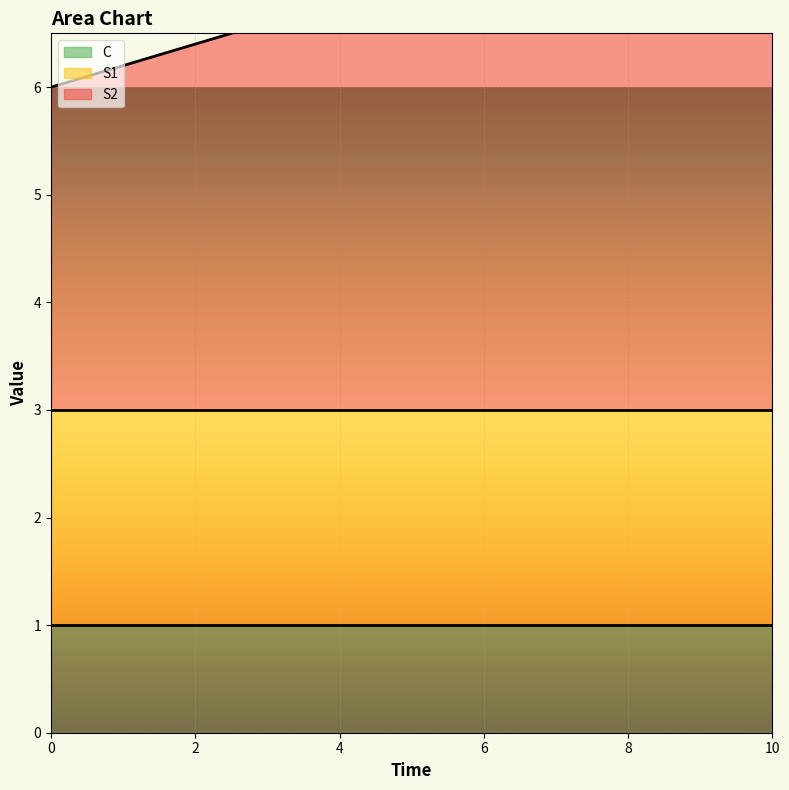

Rank the series at 2 from lowest to highest value.

C, S1, S2